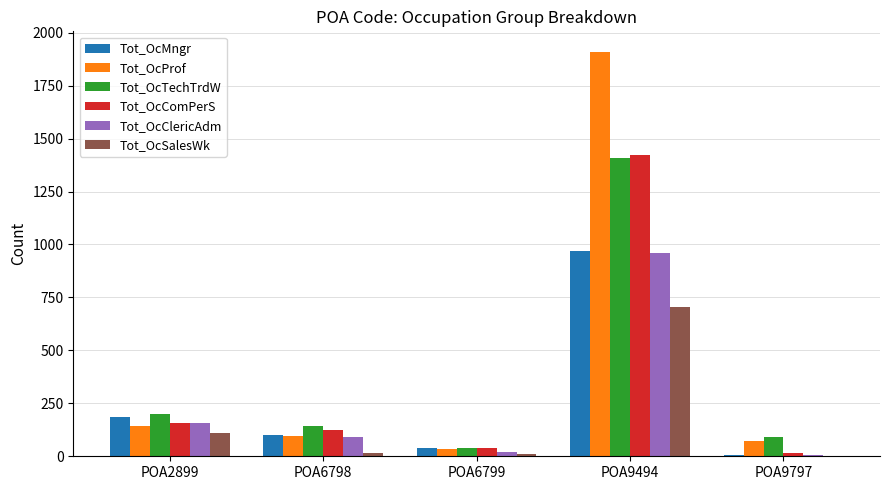

True or false: Tot_OcProf has a value of 45 at POA2899.

False